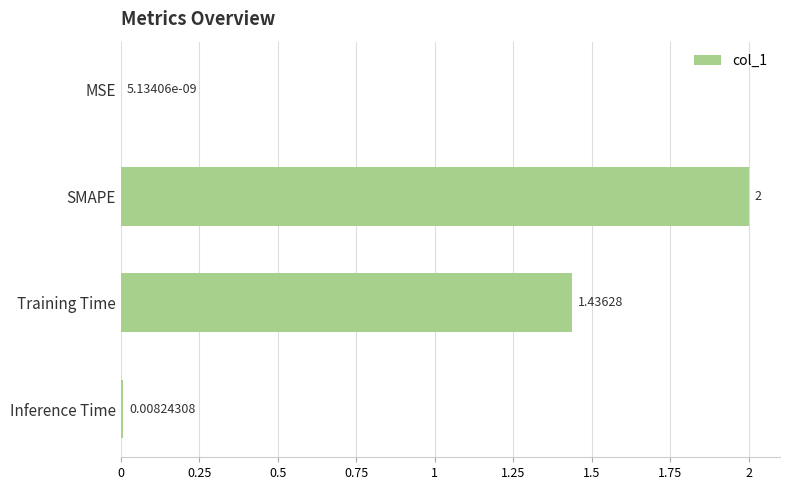

How many data points does each series have?

4